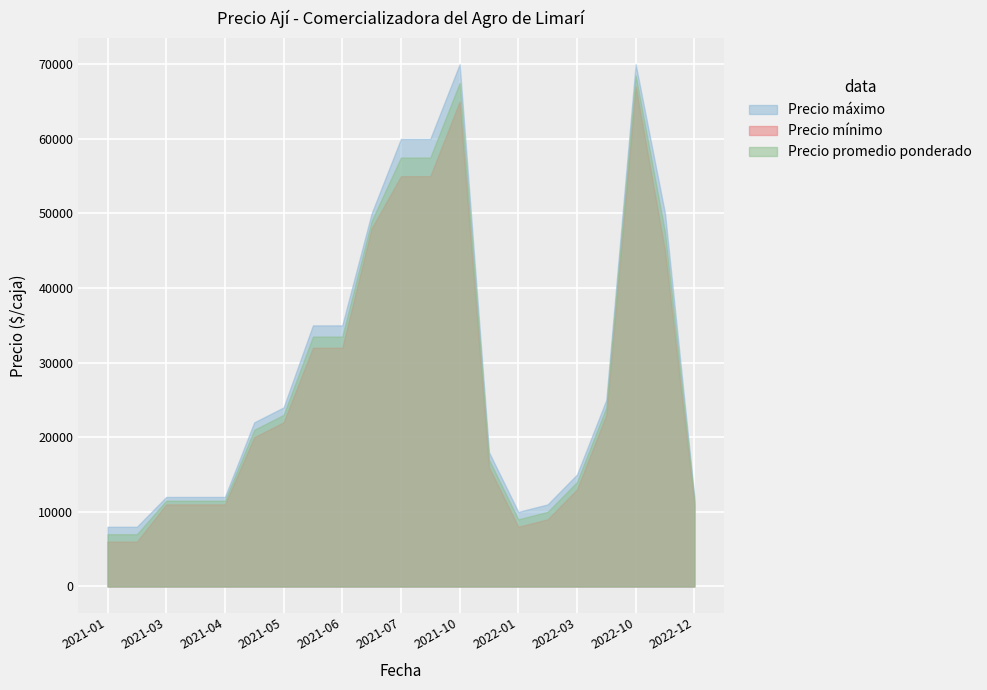

Rank the categories by Precio  mínimo value from lowest to highest.

2021-01-20, 2021-02-24, 2022-01-19, 2022-02-17, 2021-03-25, 2021-04-07, 2021-04-08, 2022-12-22, 2022-03-17, 2021-12-29, 2021-04-29, 2021-05-05, 2022-05-18, 2021-06-16, 2021-06-24, 2022-10-12, 2021-07-21, 2021-07-29, 2021-09-09, 2021-10-06, 2022-10-05